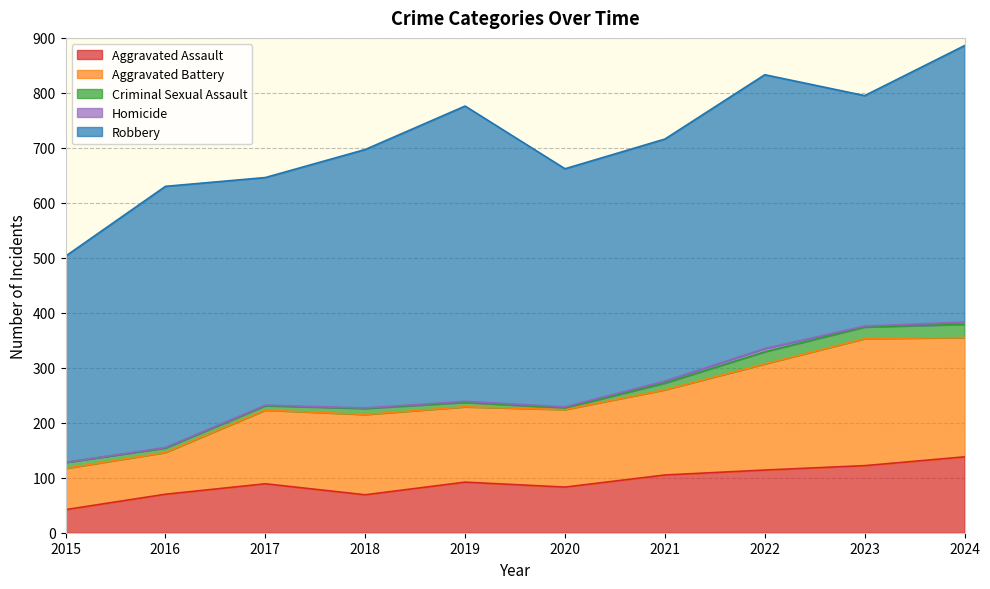

Which category has the highest value in the Criminal Sexual Assault series?

2024